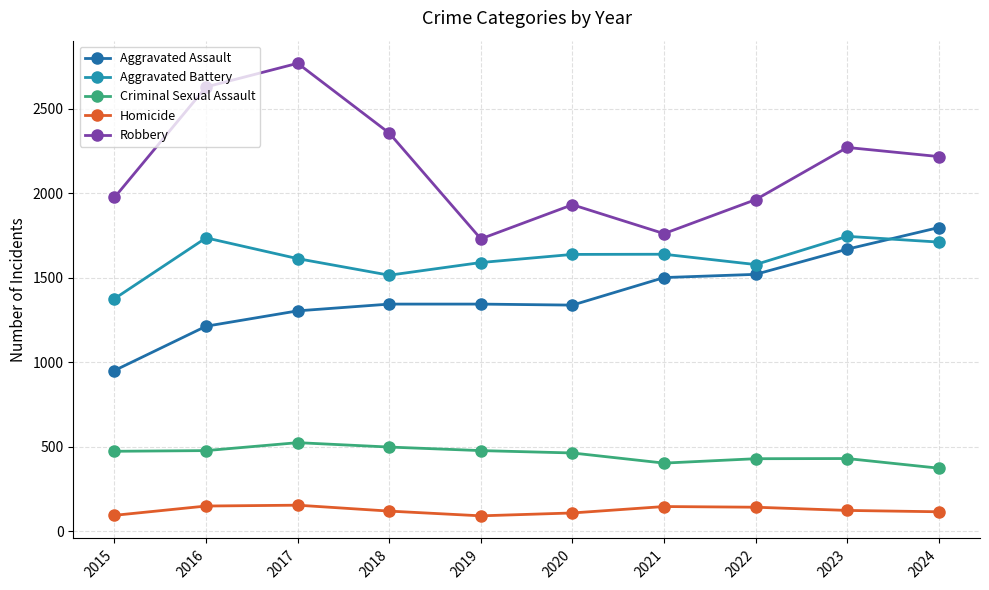

How many data points does each series have?

10